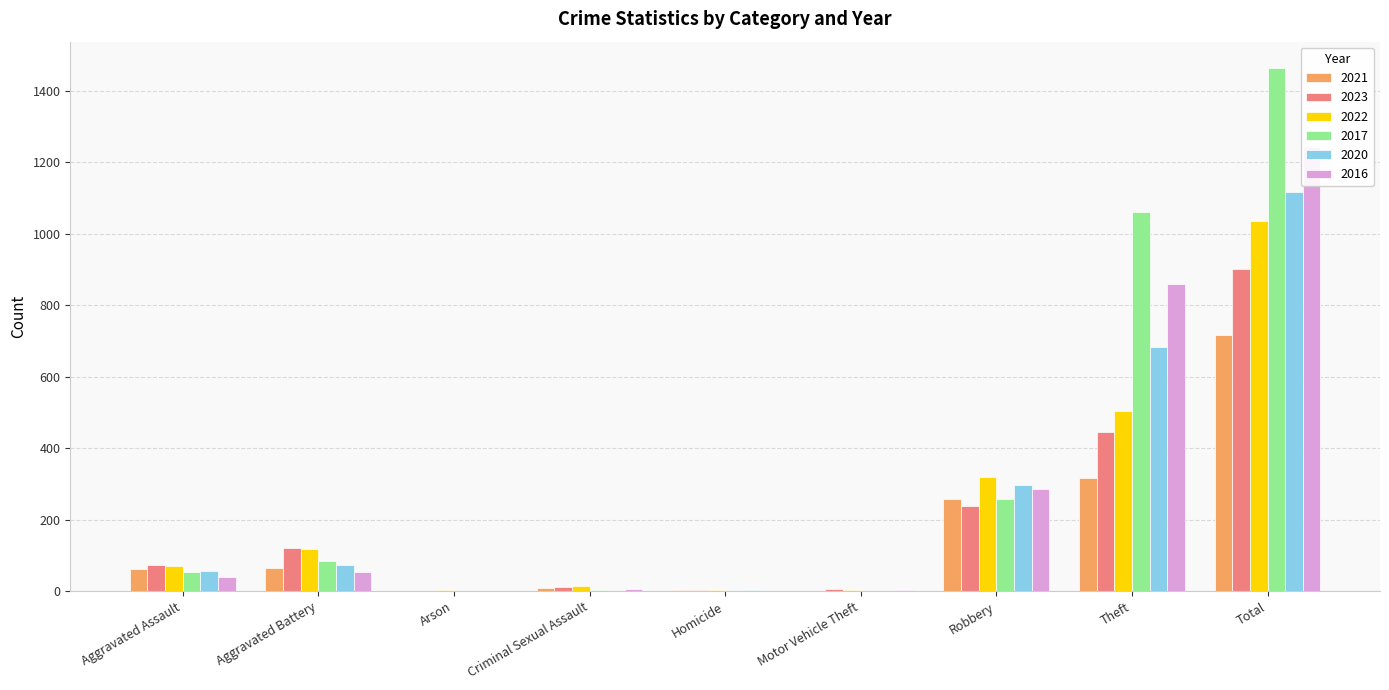

How many groups of bars are there?

9